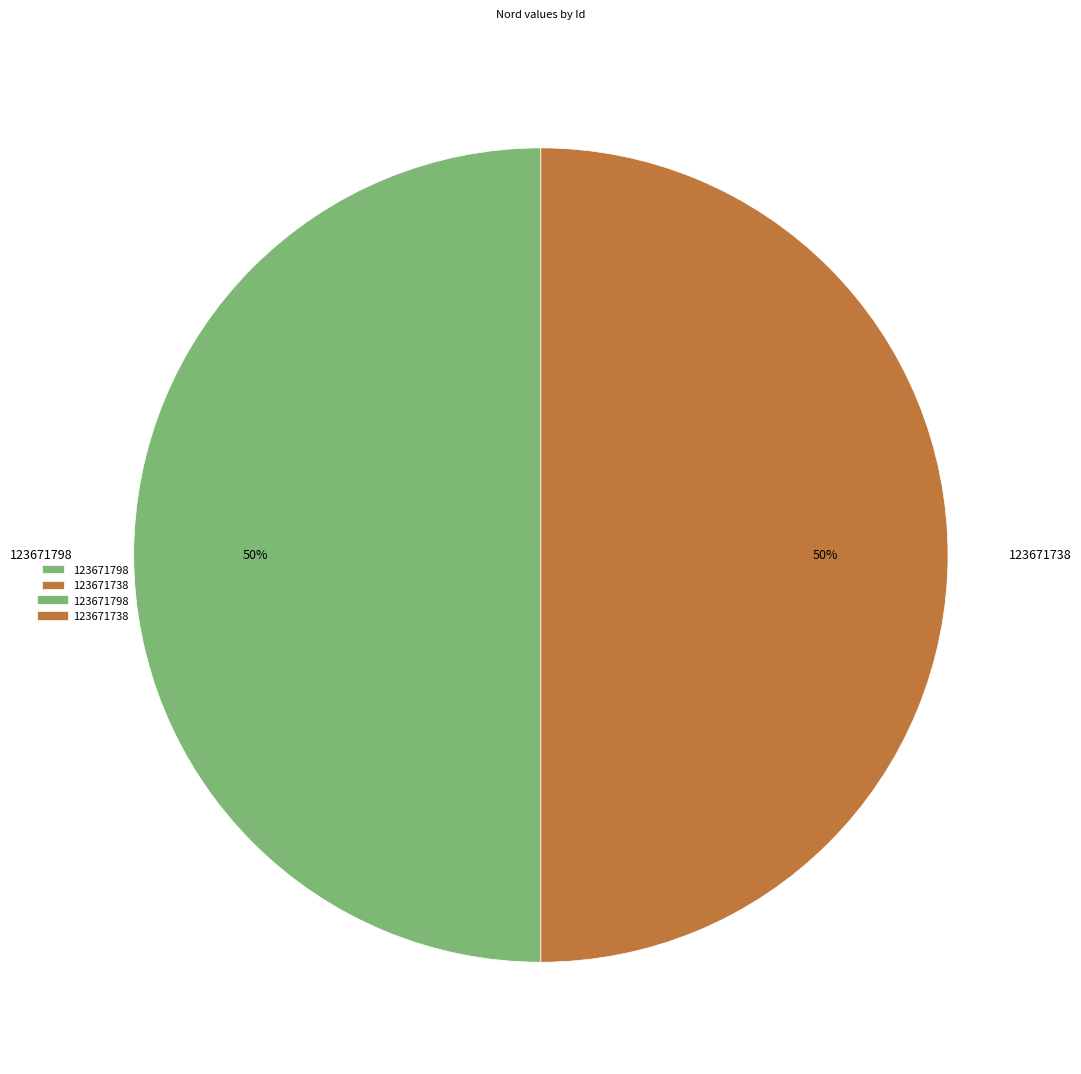

Combined, do 123671738 and 123671798 account for over 50%?

Yes